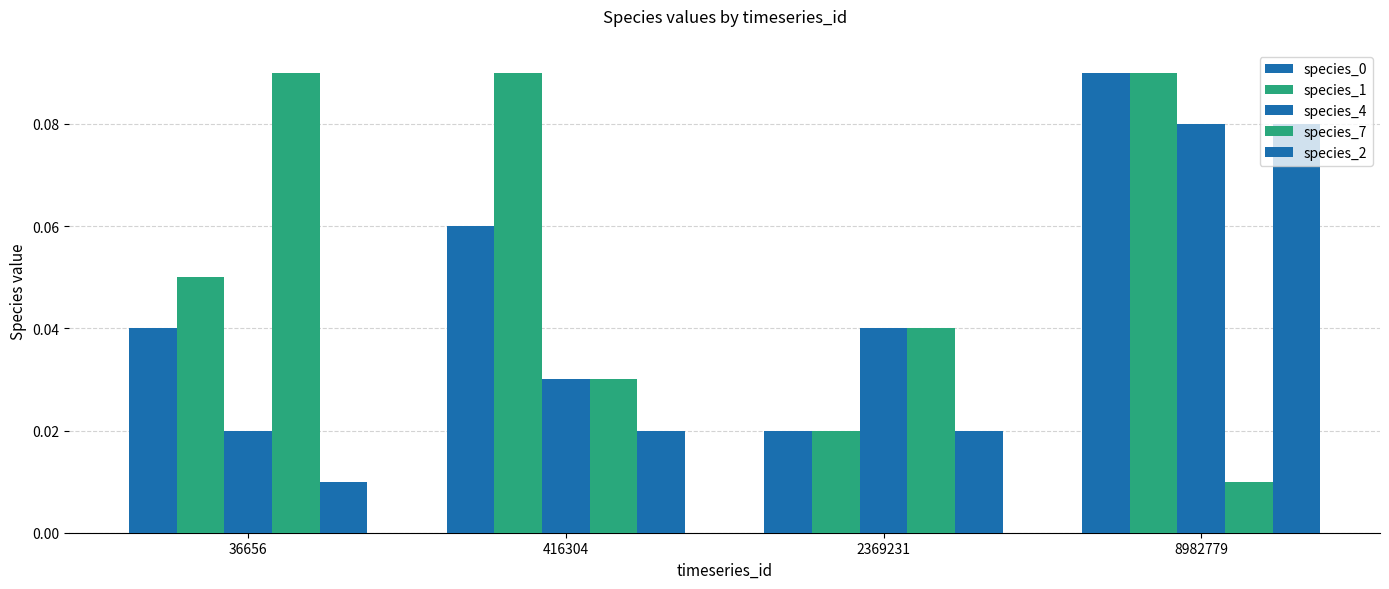

How many bars are there in each group?

5